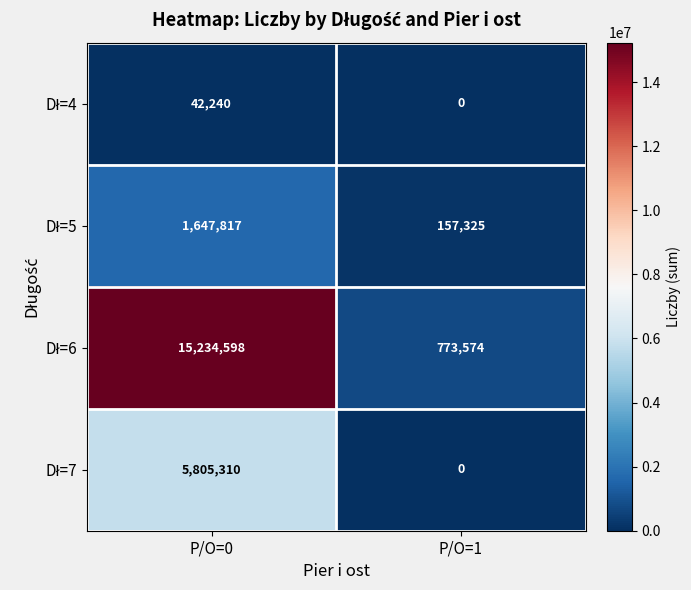

What is the total value across all series at P/O=1?

930899